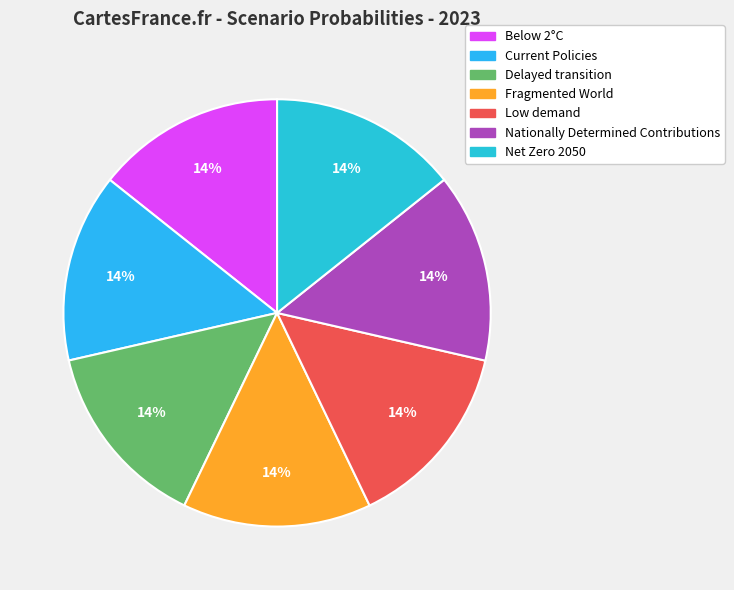

How many segments does this pie chart have?

7